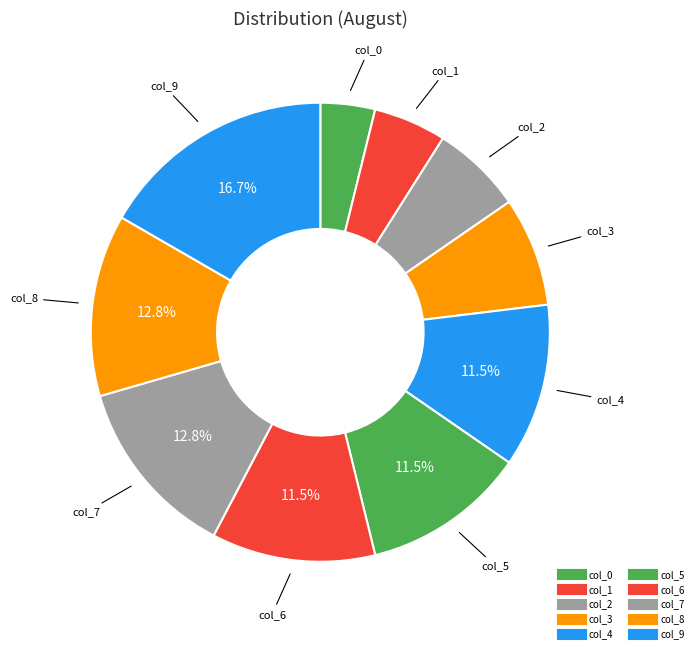

How many slices are in this pie chart?

10